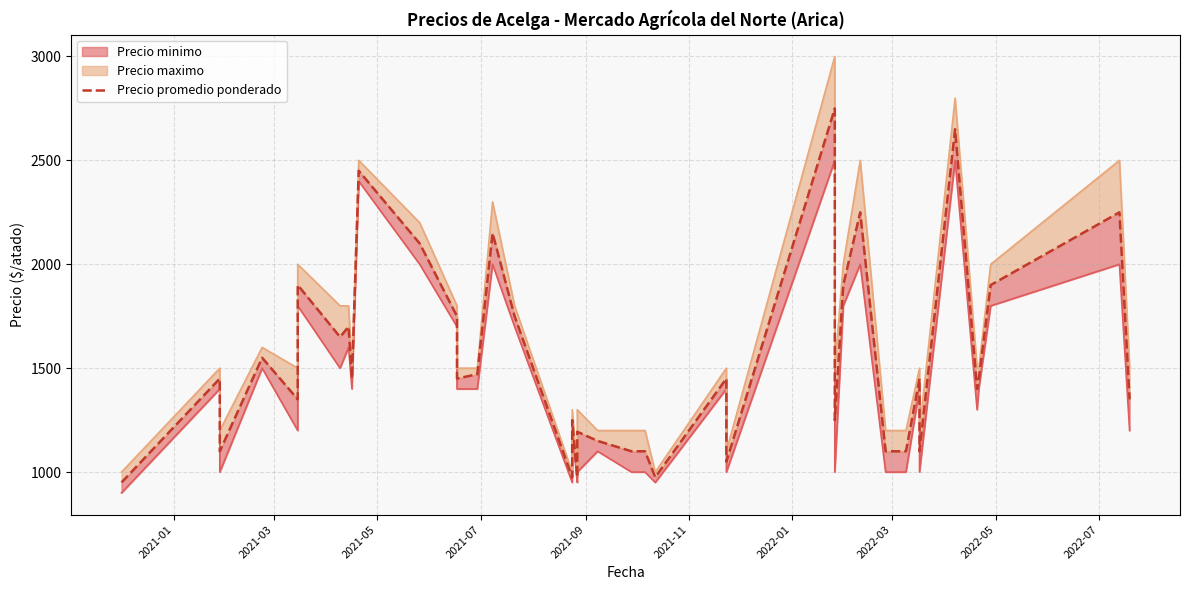

How many lines are shown in the chart?

1